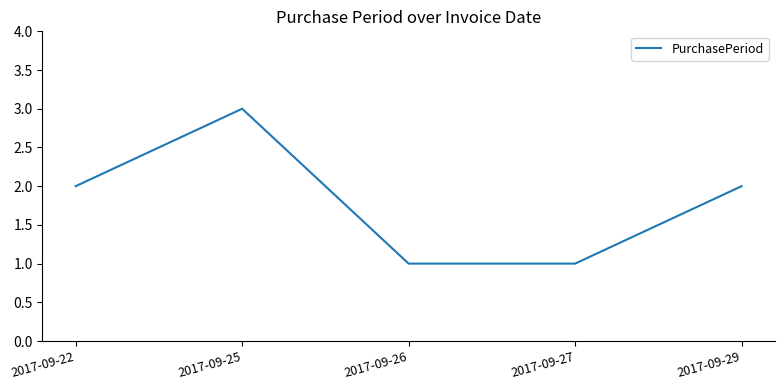

At which category does the data reach its first local peak?

2017-09-25